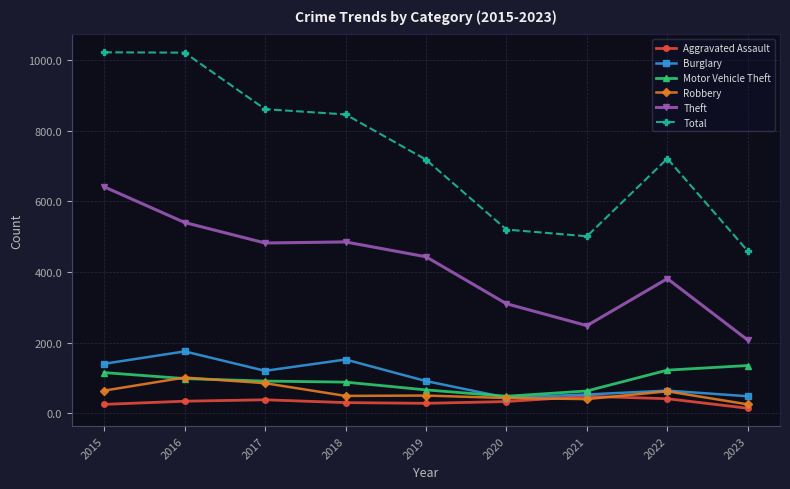

What is the difference between the maximum and minimum values in the Aggravated Assault series?

34